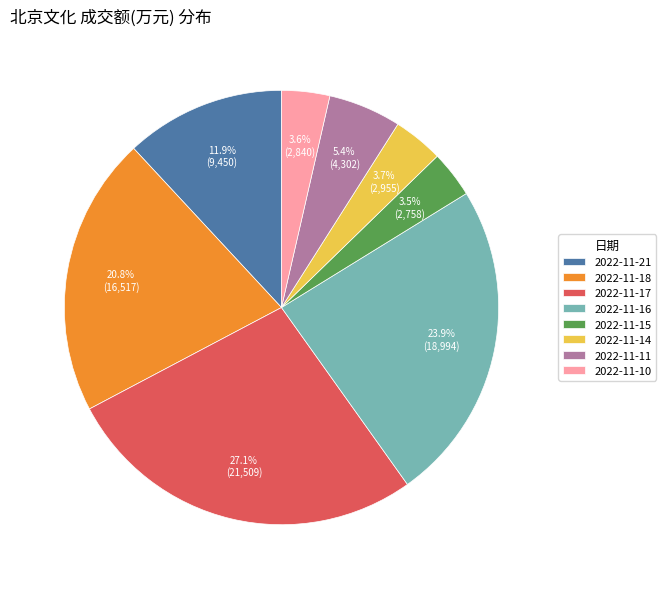

Is it true that 2022-11-21 is 12% of the pie?

True